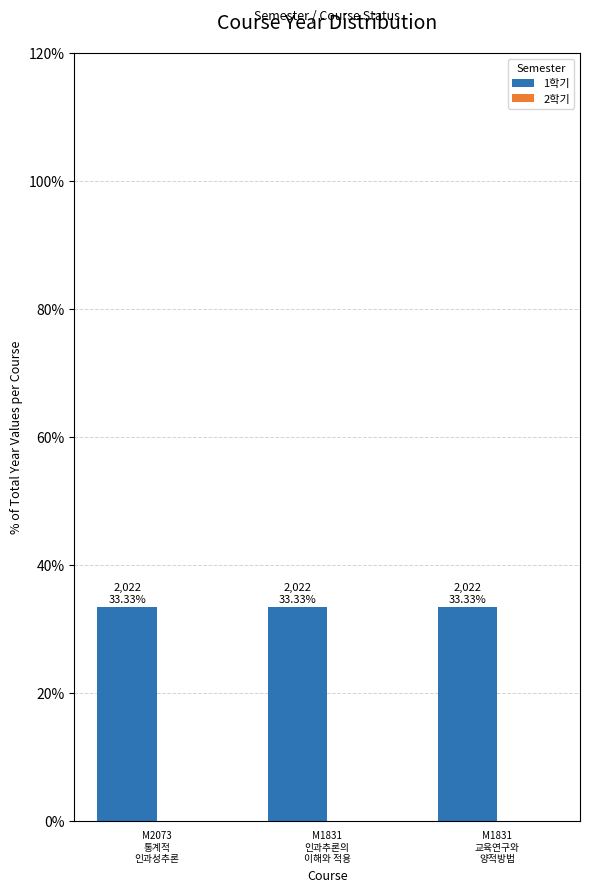

Which category has the lowest value in the 2학기 series?

M2073
통계적
인과성추론